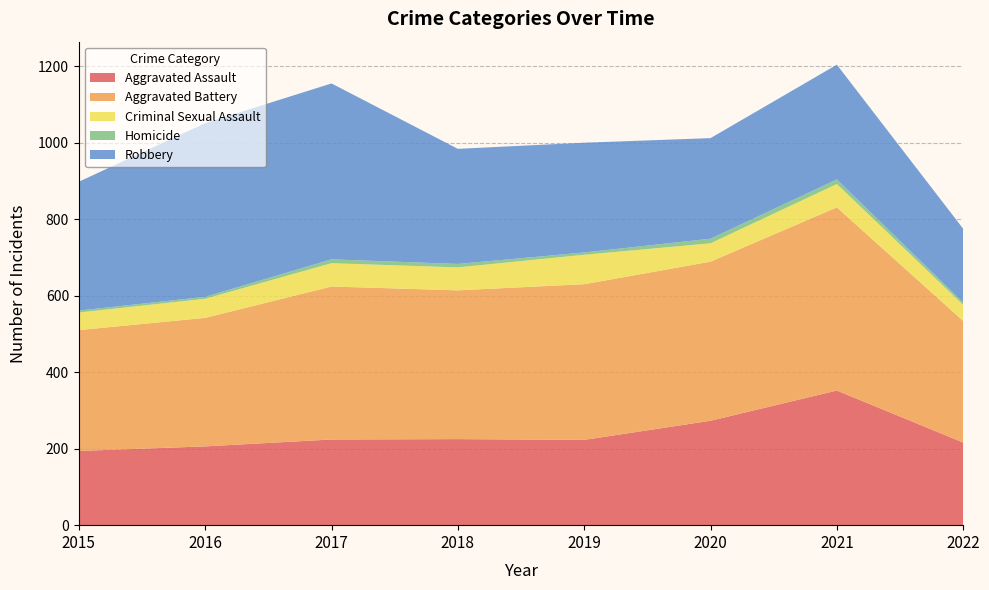

Reading right to left, what are all the values shown in this chart?

Aggravated Assault: 2022=216	2021=352	2020=273	2019=223	2018=225	2017=224	2016=206	2015=194
Aggravated Battery: 2022=318	2021=479	2020=416	2019=407	2018=389	2017=400	2016=336	2015=316
Criminal Sexual Assault: 2022=42	2021=61	2020=48	2019=77	2018=60	2017=61	2016=50	2015=46
Homicide: 2022=6	2021=12	2020=12	2019=6	2018=9	2017=10	2016=5	2015=5
Robbery: 2022=193	2021=300	2020=263	2019=287	2018=301	2017=460	2016=454	2015=337